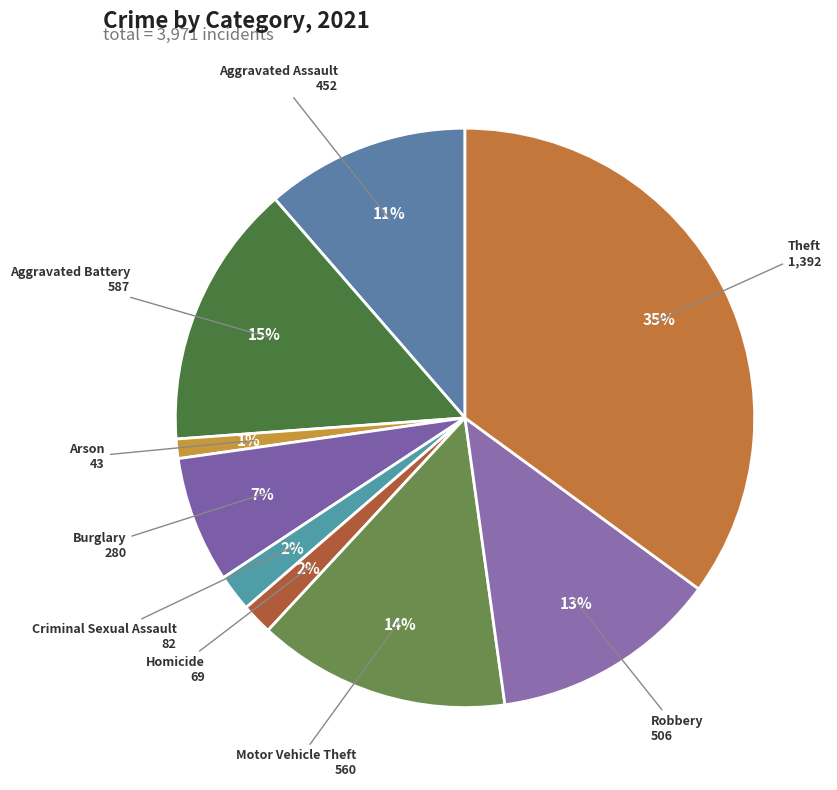

How many slices are in this pie chart?

9